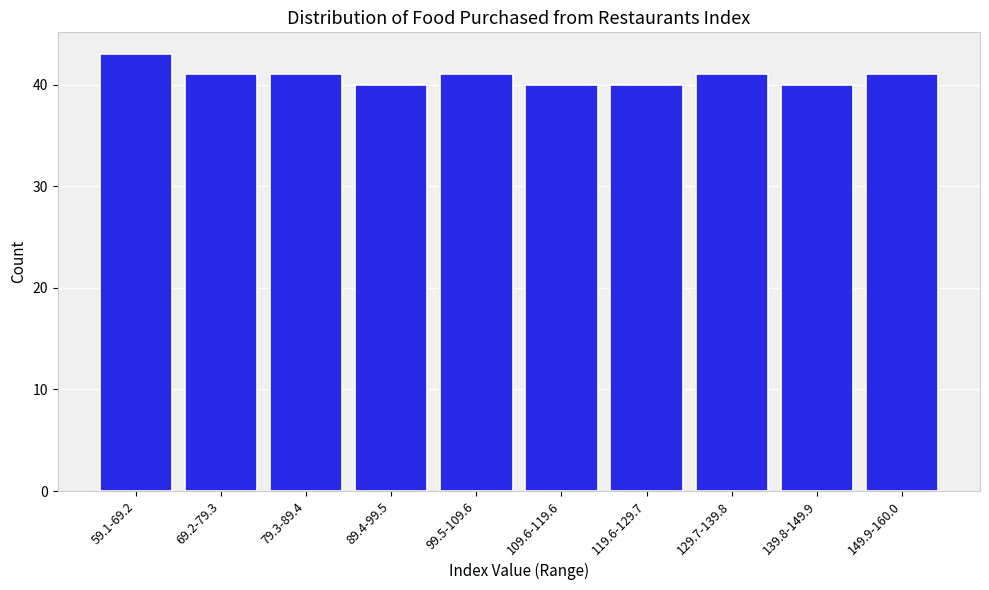

Reading left to right, what are all the values shown in this chart?

43	41	41	40	41	40	40	41	40	41